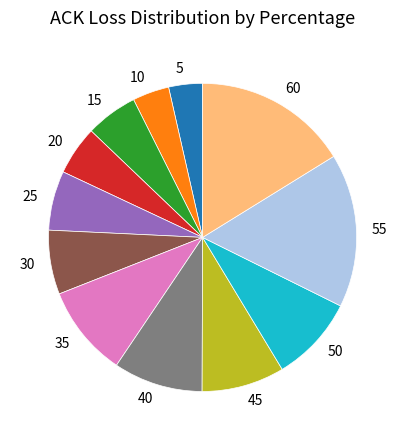

Is it true that 50 is 9% of the pie?

True